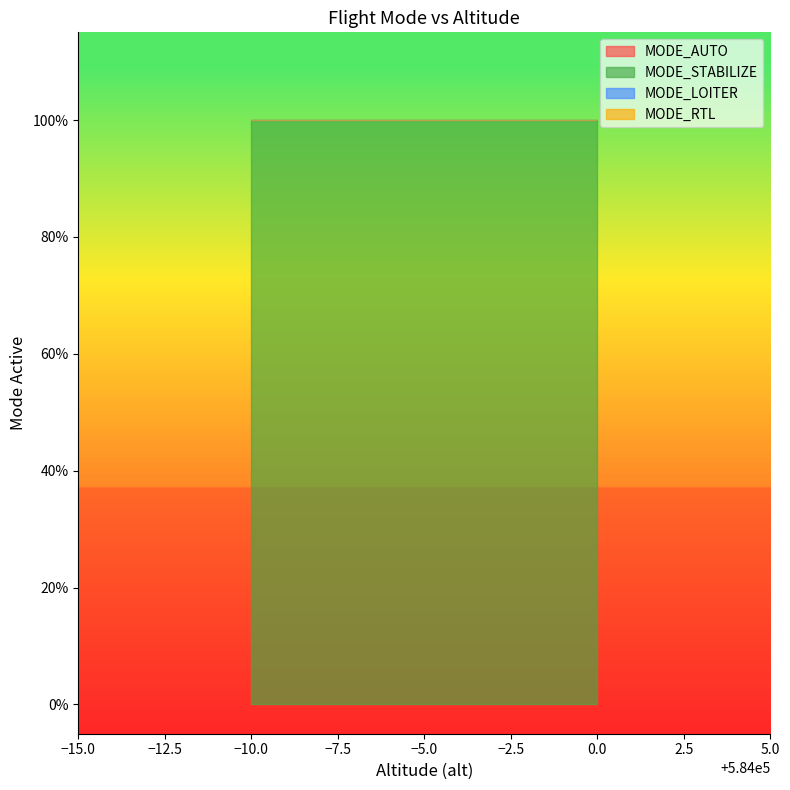

What value does the MODE_STABILIZE series have at 583990?

1